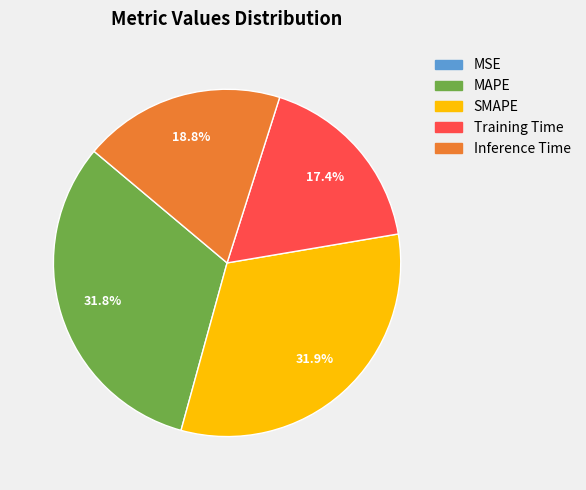

Is the sum of SMAPE and Inference Time greater than half?

Yes